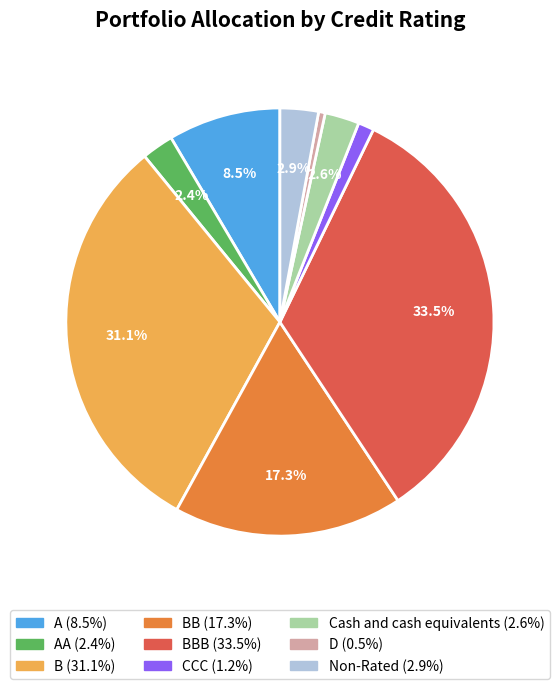

Is there any slice that represents more than half of the pie?

No